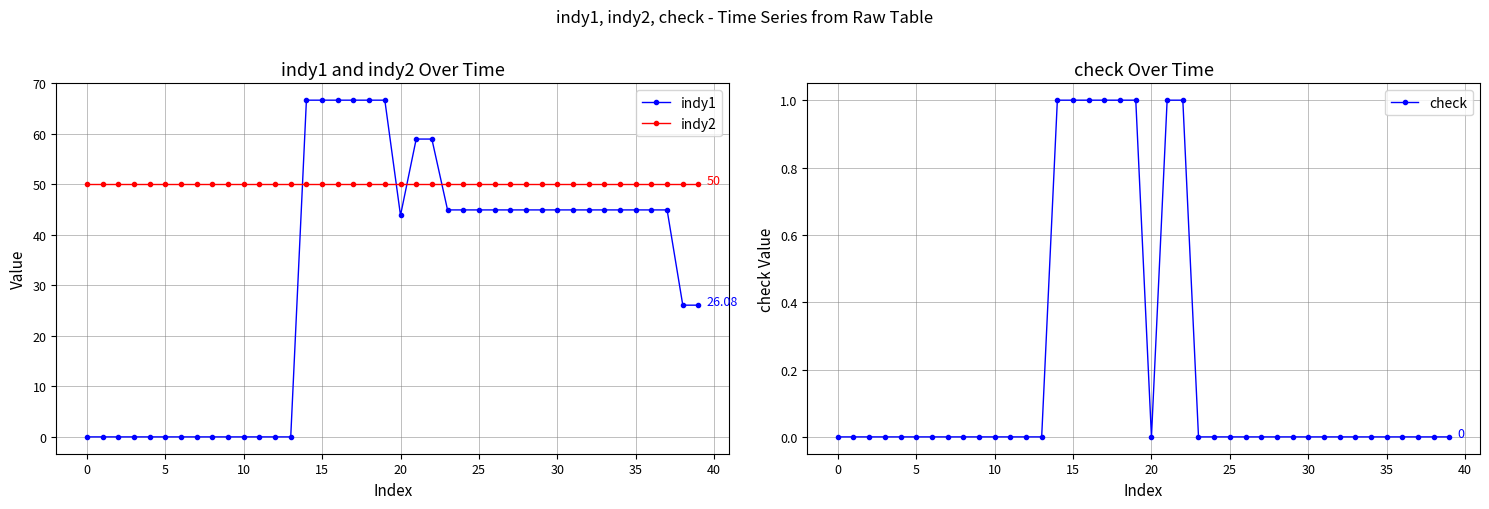

True or false: check and indy1 cross at least once.

False